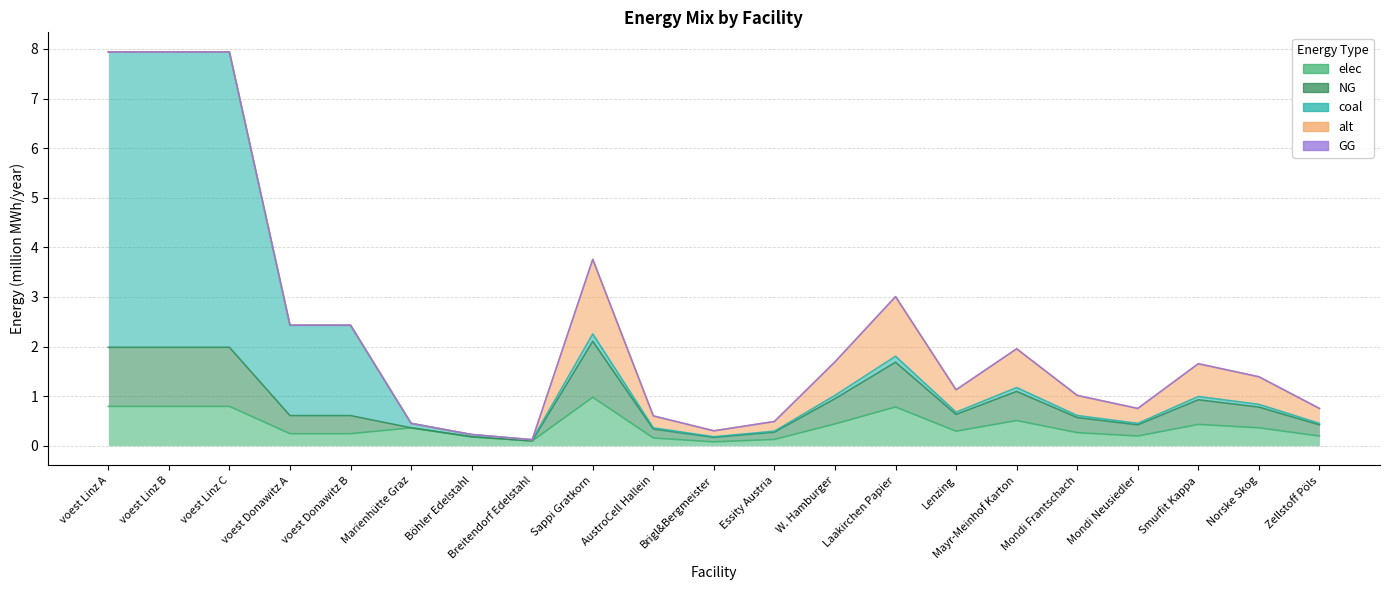

At which category does coal reach its first local peak?

Sappi Gratkorn